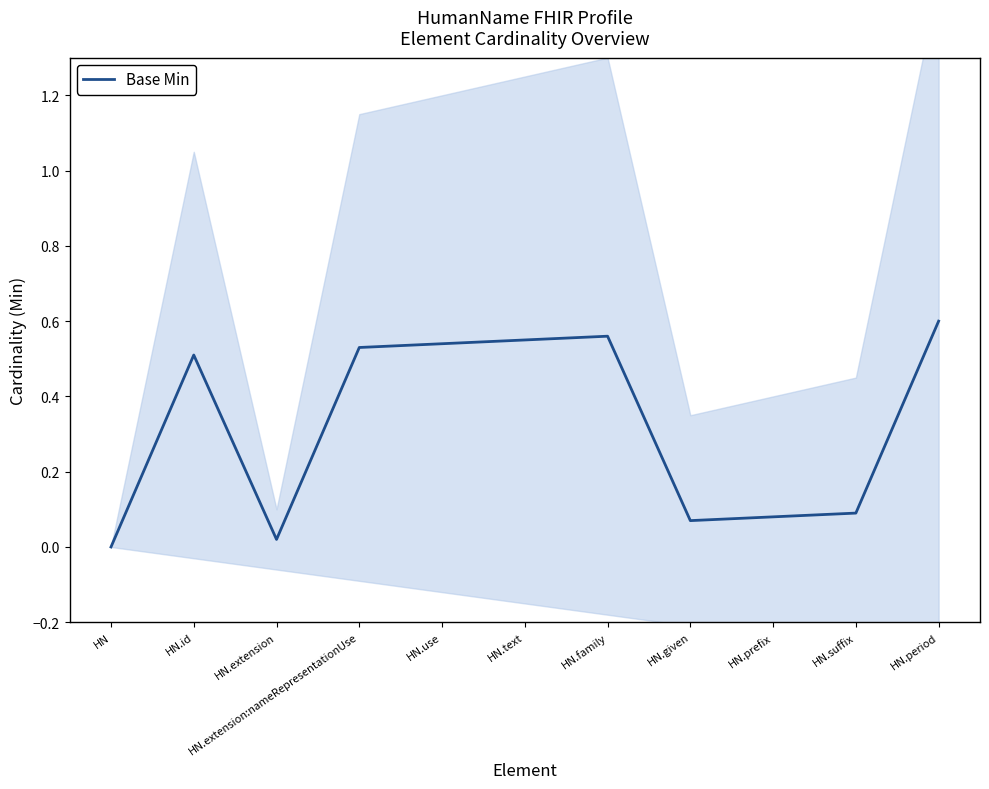

At which label is the value closest to 0?

HN